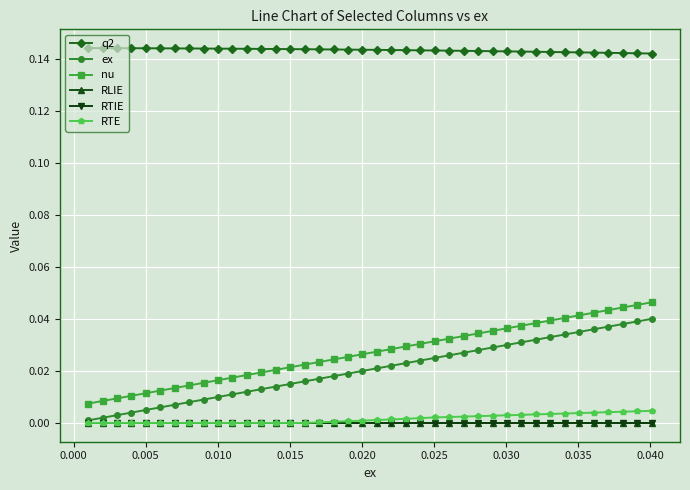

True or false: nu and RTE intersect in this chart.

False